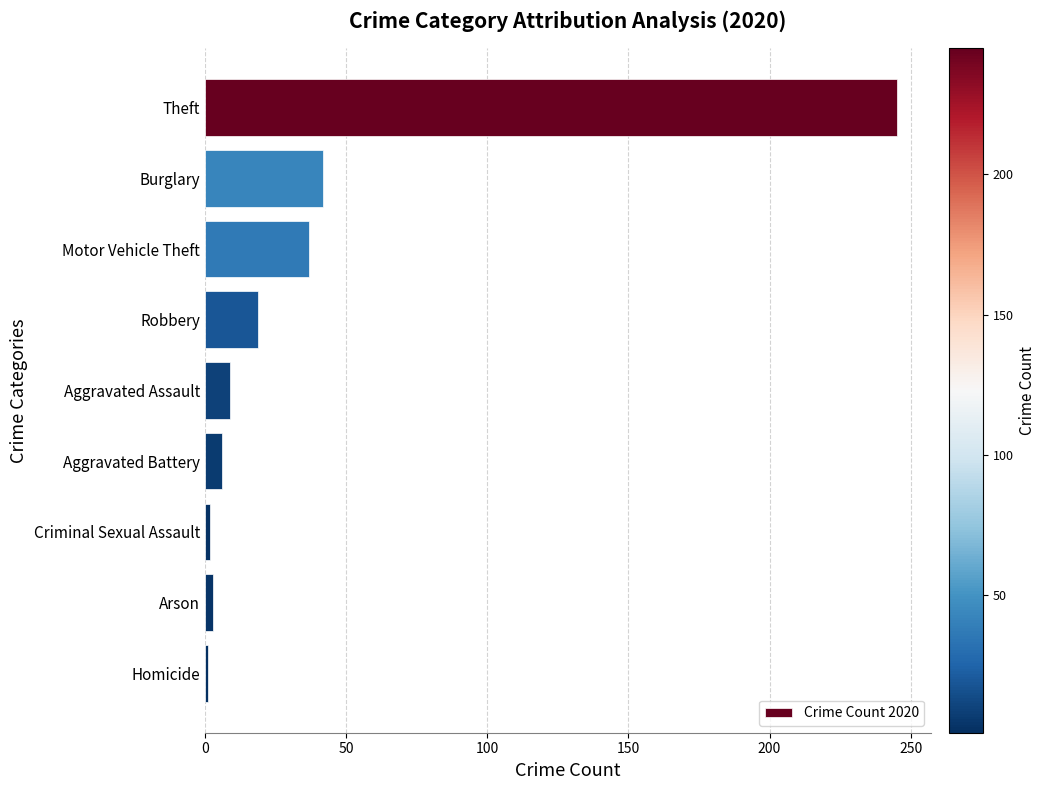

Where is the data nearest to the value 123?

Burglary